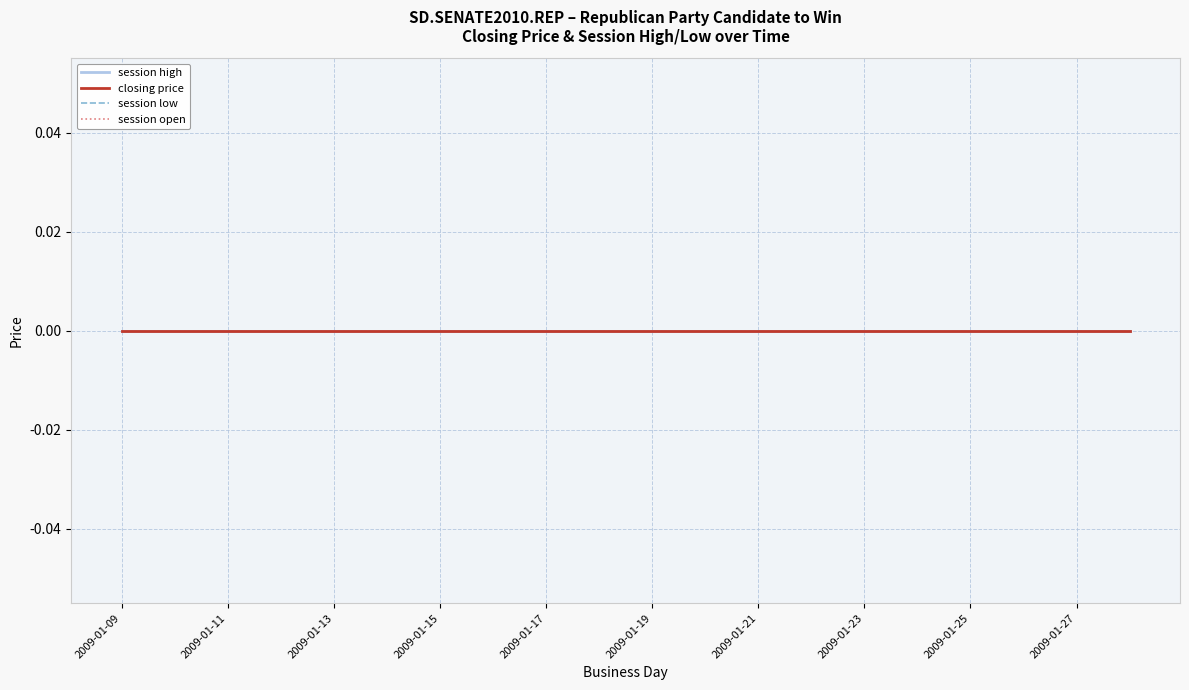

True or false: closing price and session high intersect in this chart.

False